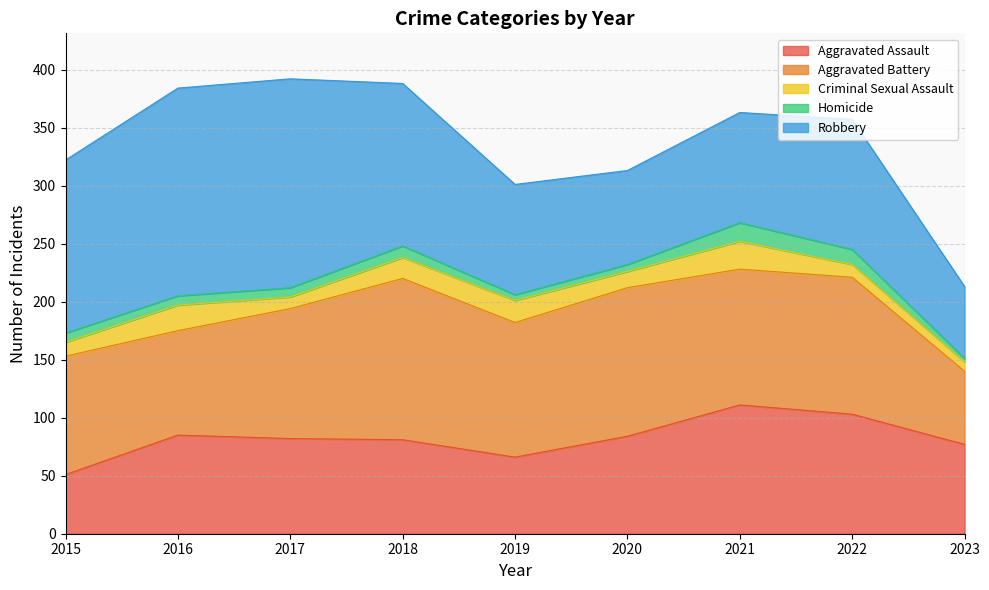

At which category is the sum across all series the highest?

2017